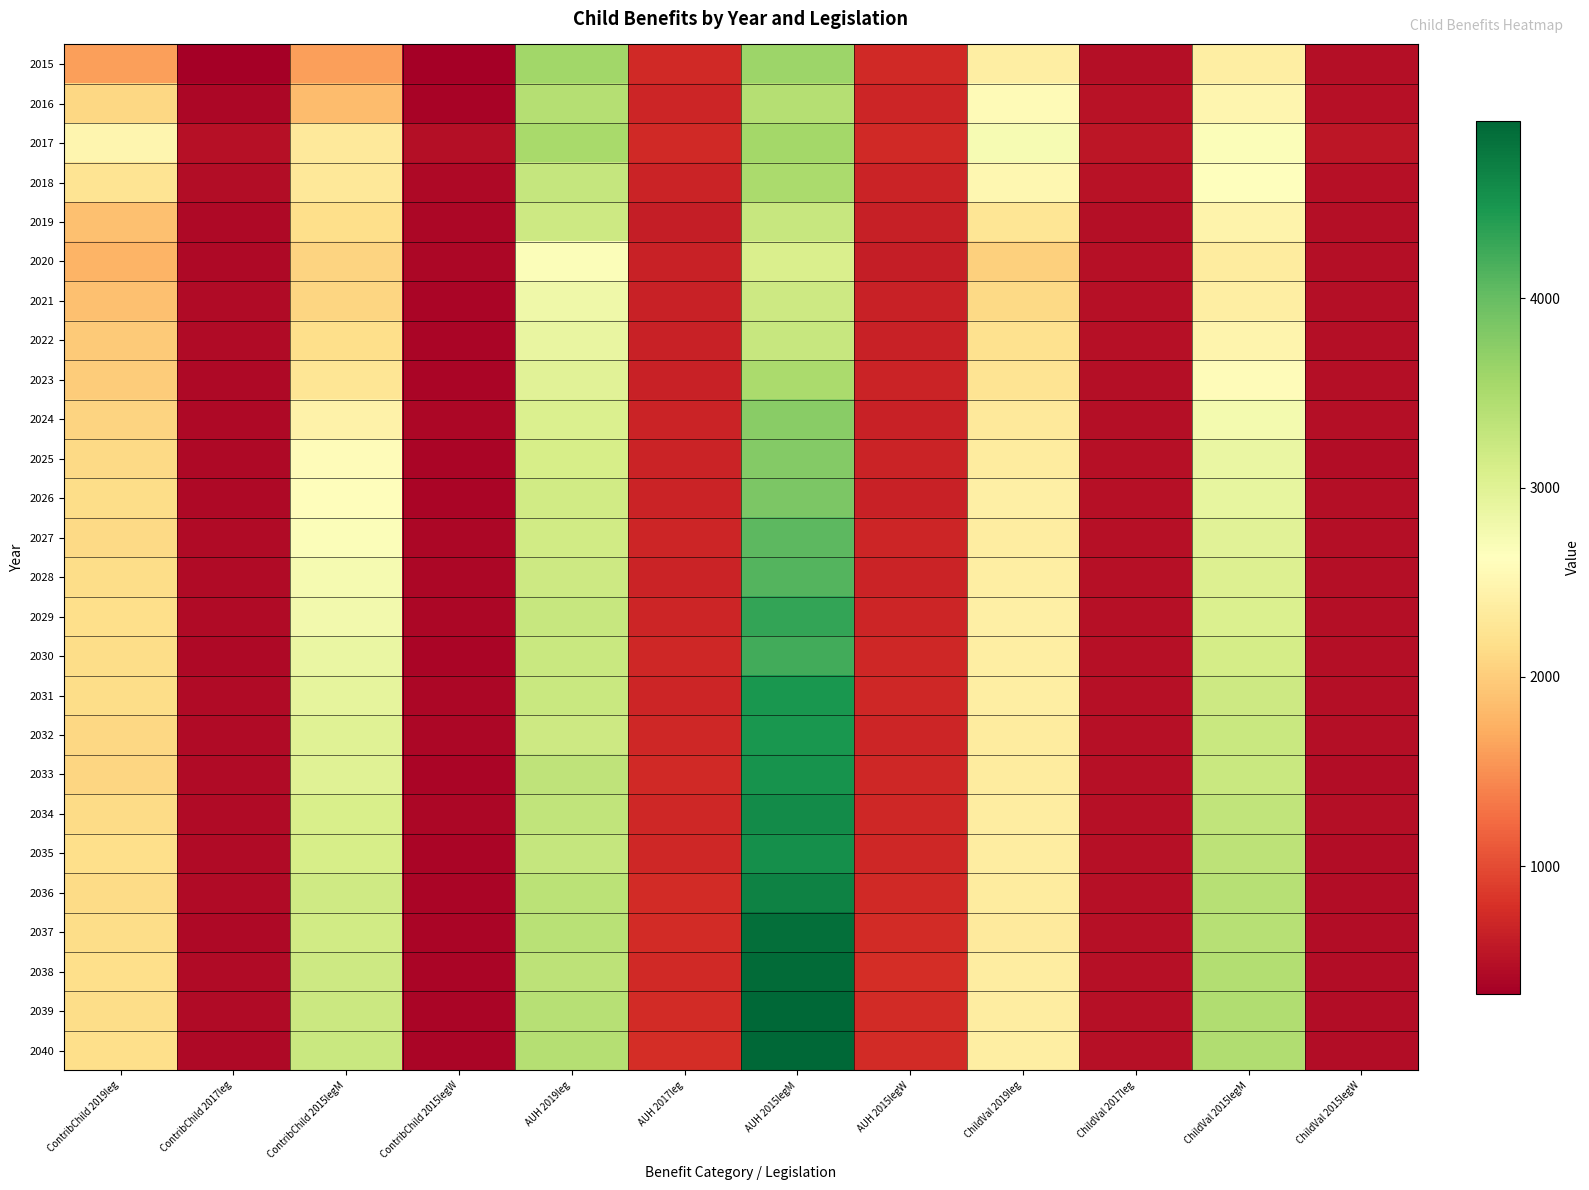

What is the difference between the highest and lowest values at AUH 2019leg?

908.2